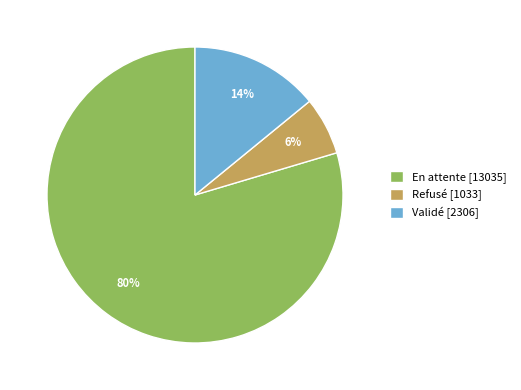

True or false: Validé accounts for 14% of the total.

True